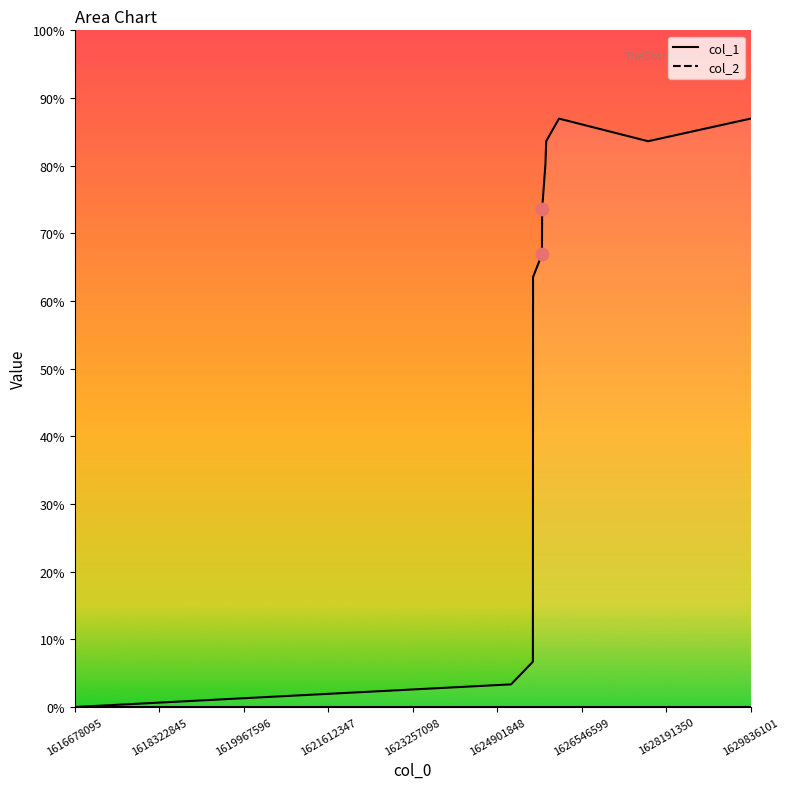

What is the change in value from 1625595171 to 1626102841?

+24